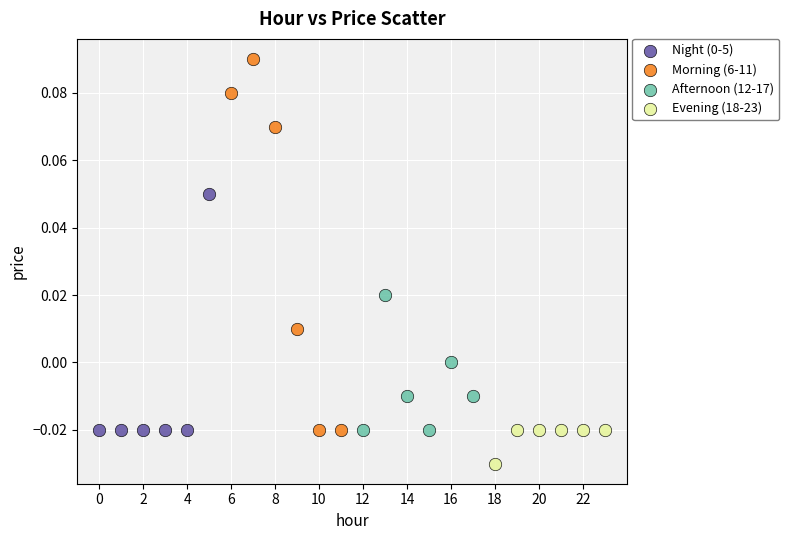

Which series reaches the minimum Y coordinate?

Evening (18-23)